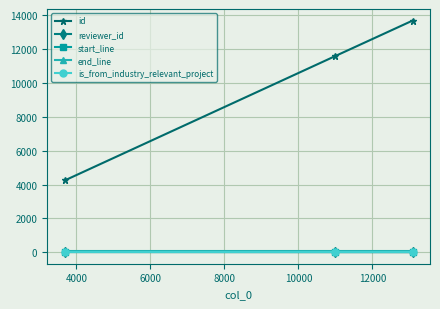

Which series has the largest range (max minus min)?

id